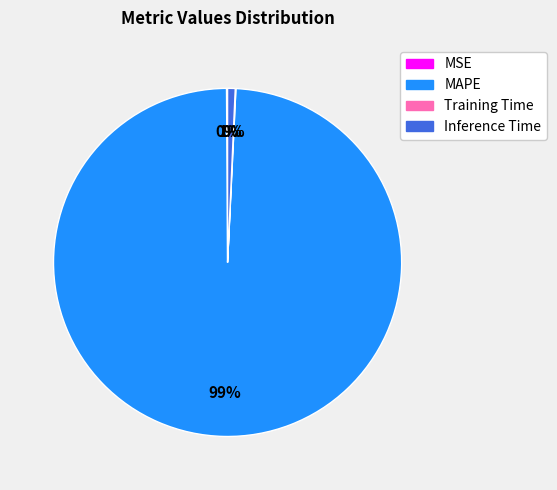

Combined, do Inference Time and MAPE account for over 50%?

Yes